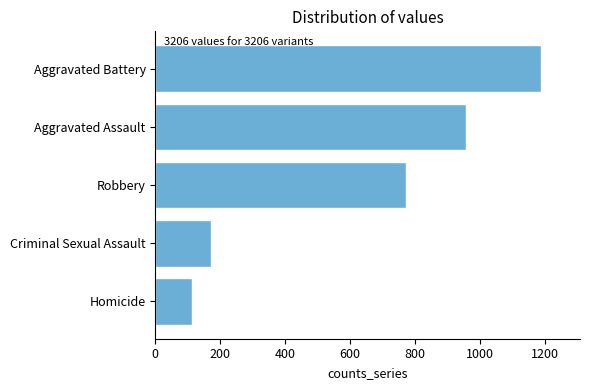

Read the value at Aggravated Battery.

1190